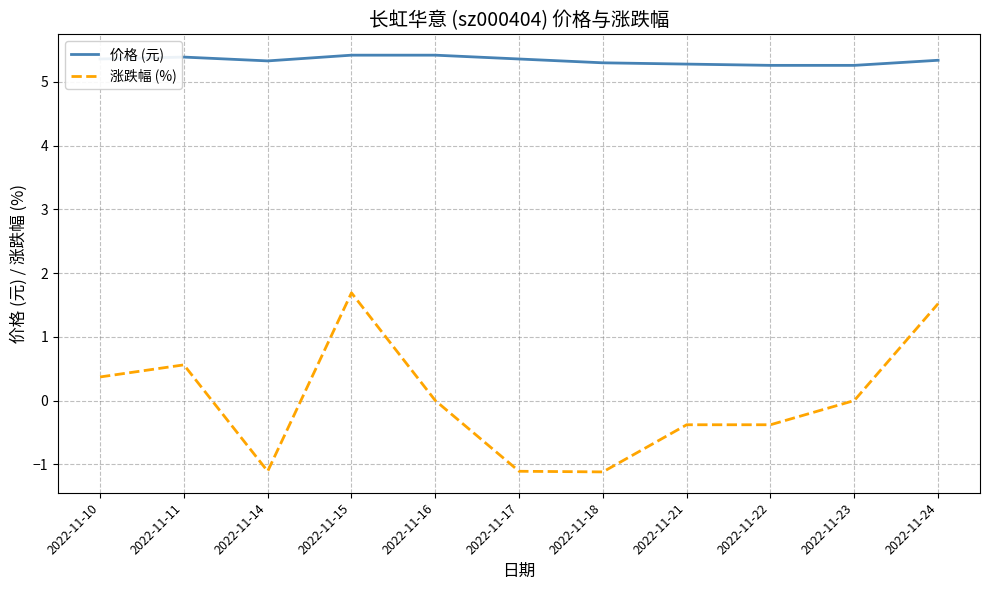

What is the minimum value for 价格 (元)?

5.3